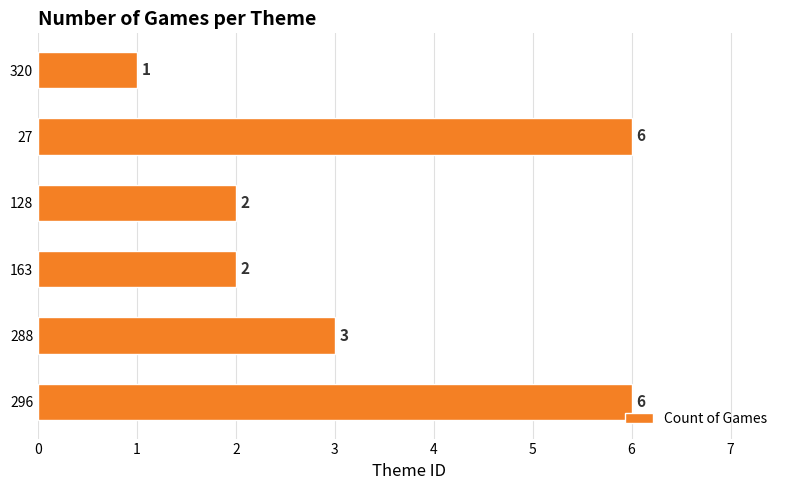

True or false: the data shows 3 at 128.

False